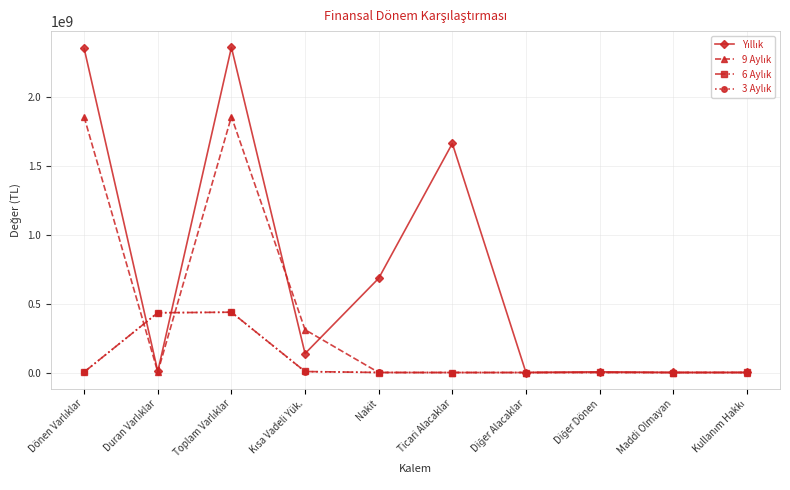

What is the greatest value displayed?

2359827411